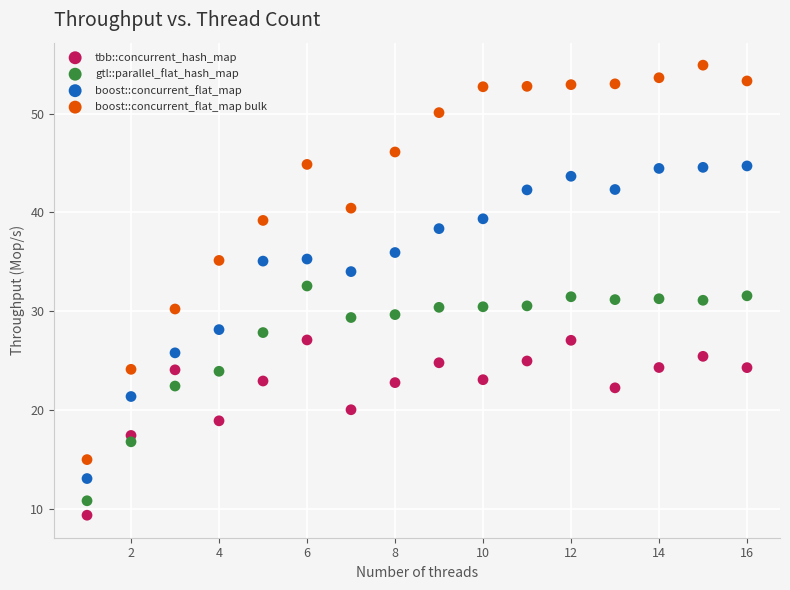

Which series contains the highest Y value?

boost::concurrent_flat_map bulk